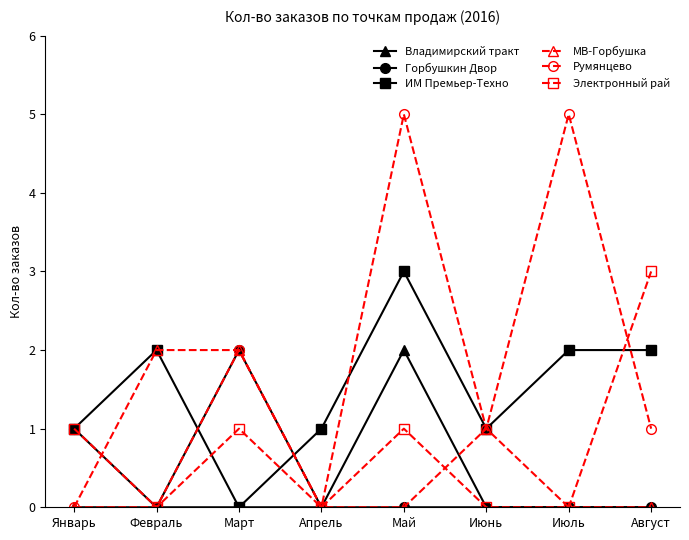

Is it true that Румянцево equals 3 at Январь?

False